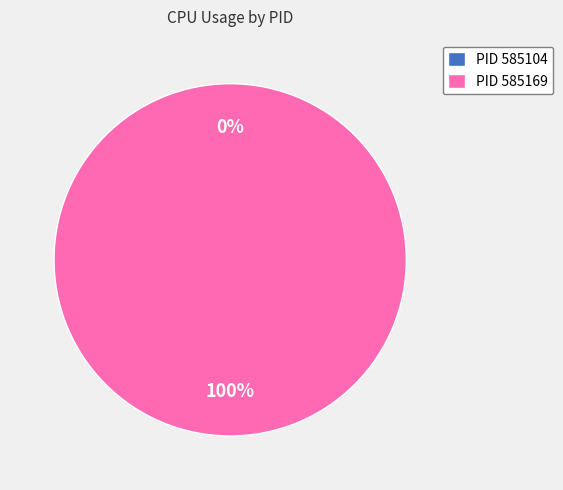

Rank the categories by value from highest to lowest.

585169, 585104